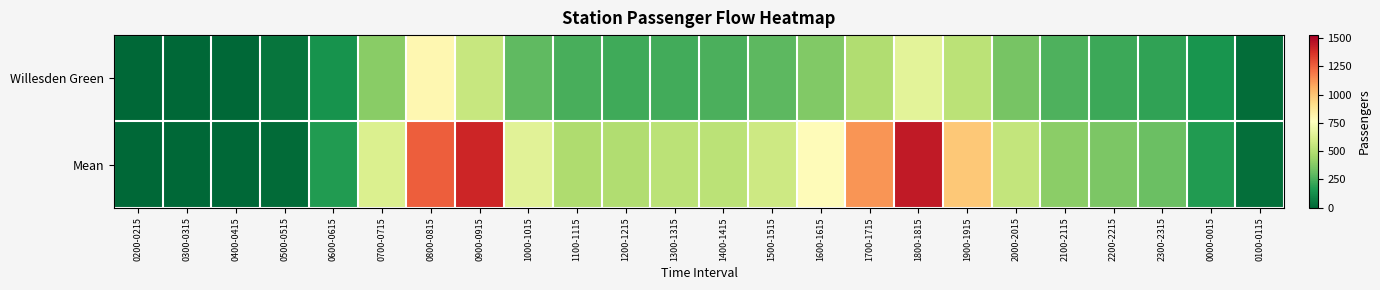

Between 1000-1015 and 2000-2015, which series saw the biggest shift?

Mean